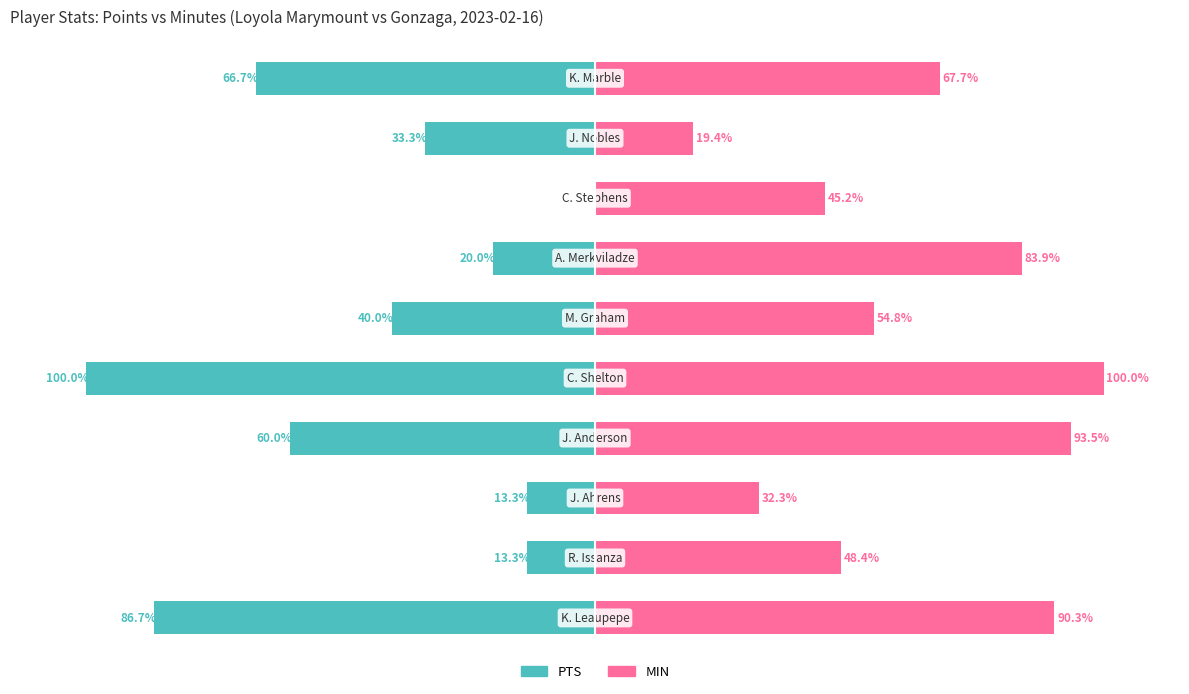

How many bars are there in each group?

2